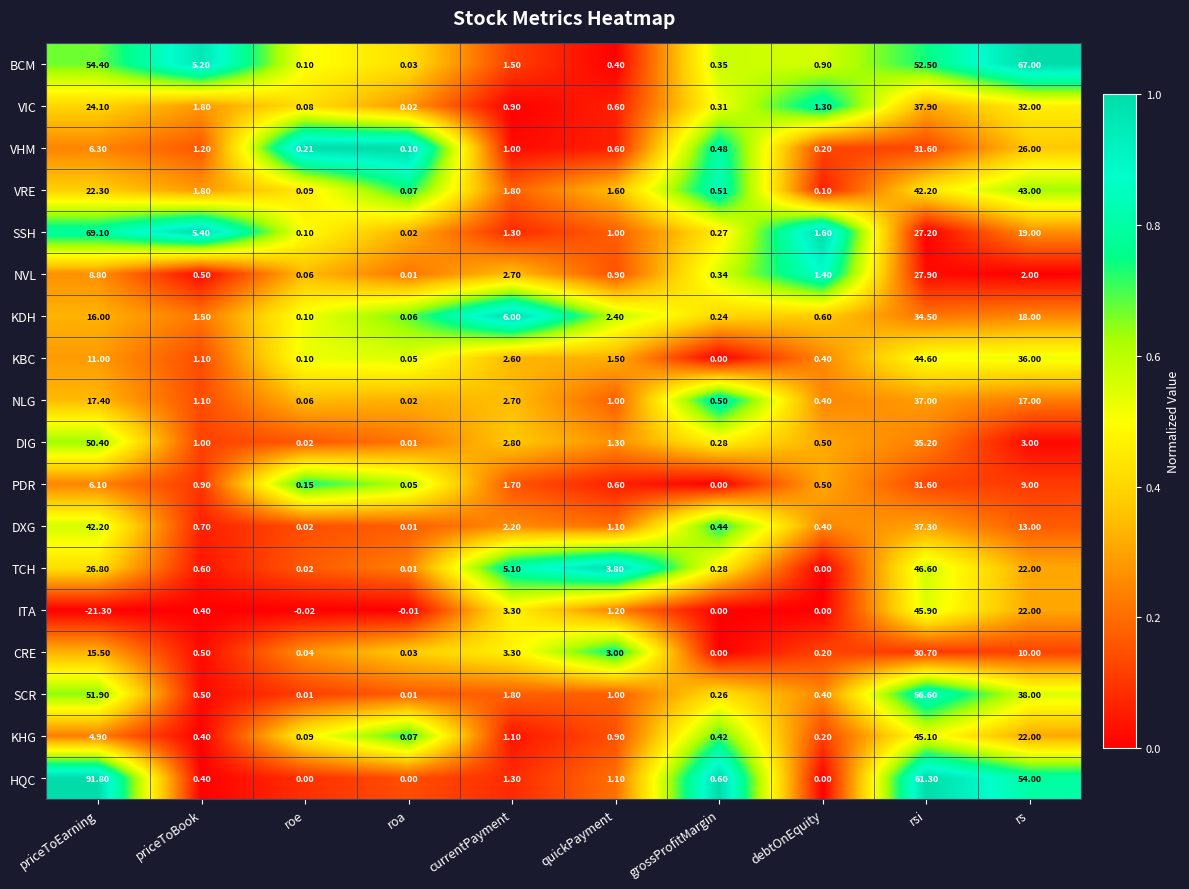

Which label corresponds to the largest value in the chart?

priceToEarning